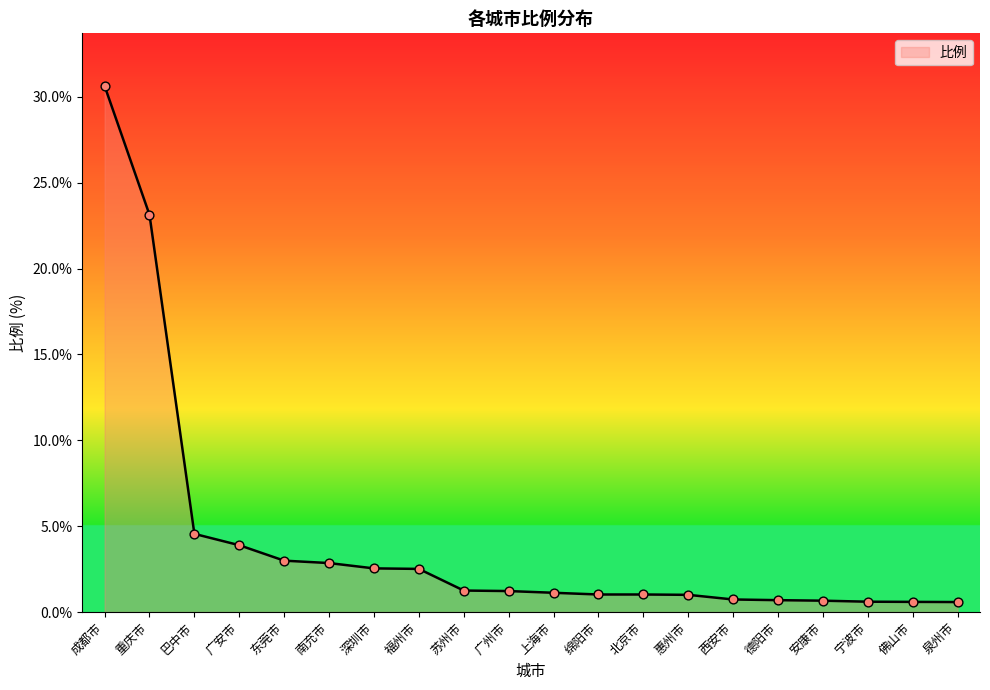

What is the change in value from 南充市 to 深圳市?

-0.3